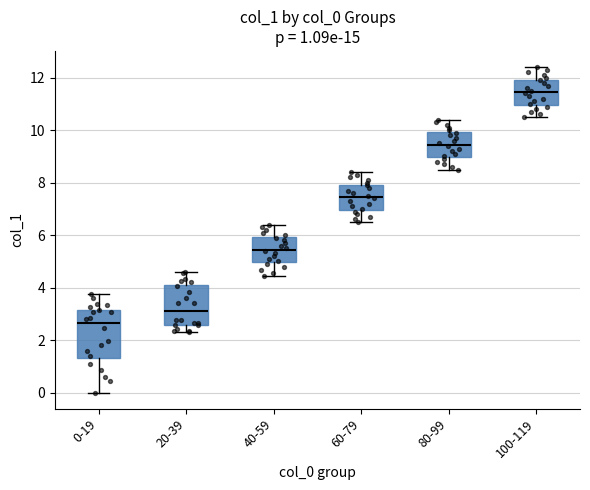

Comparing the boxes themselves (not the whiskers), which one is the tallest?

0-19